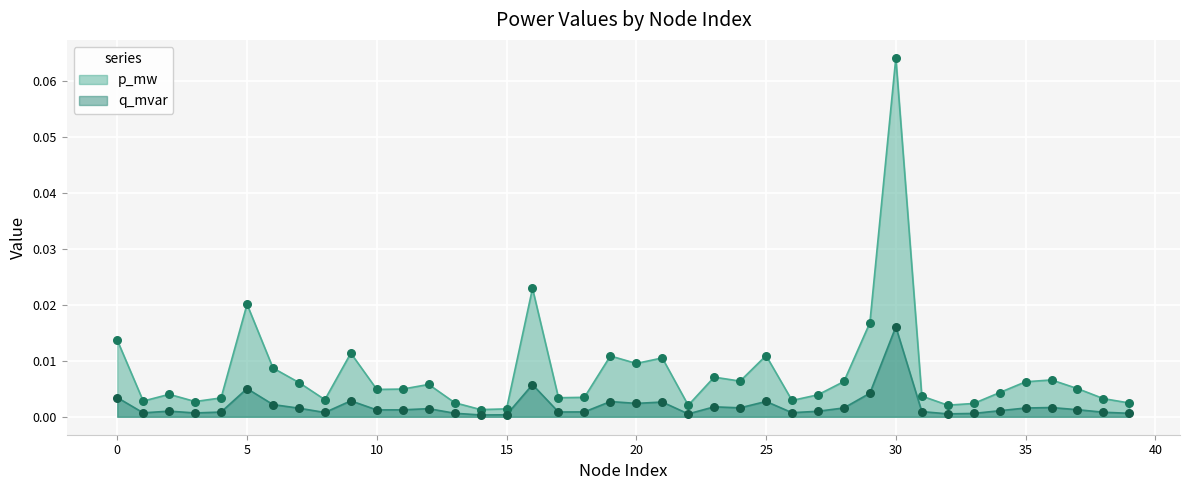

What are all the series names shown in the legend?

p_mw, q_mvar